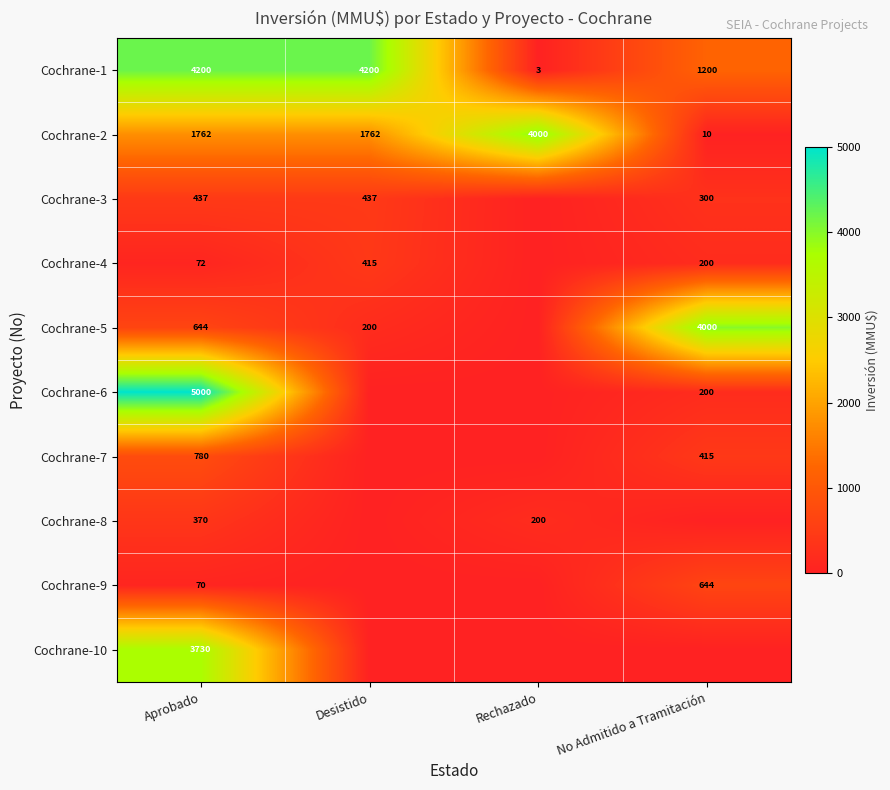

Count the Cochrane-1 values in the range 1200 to 4200.

3